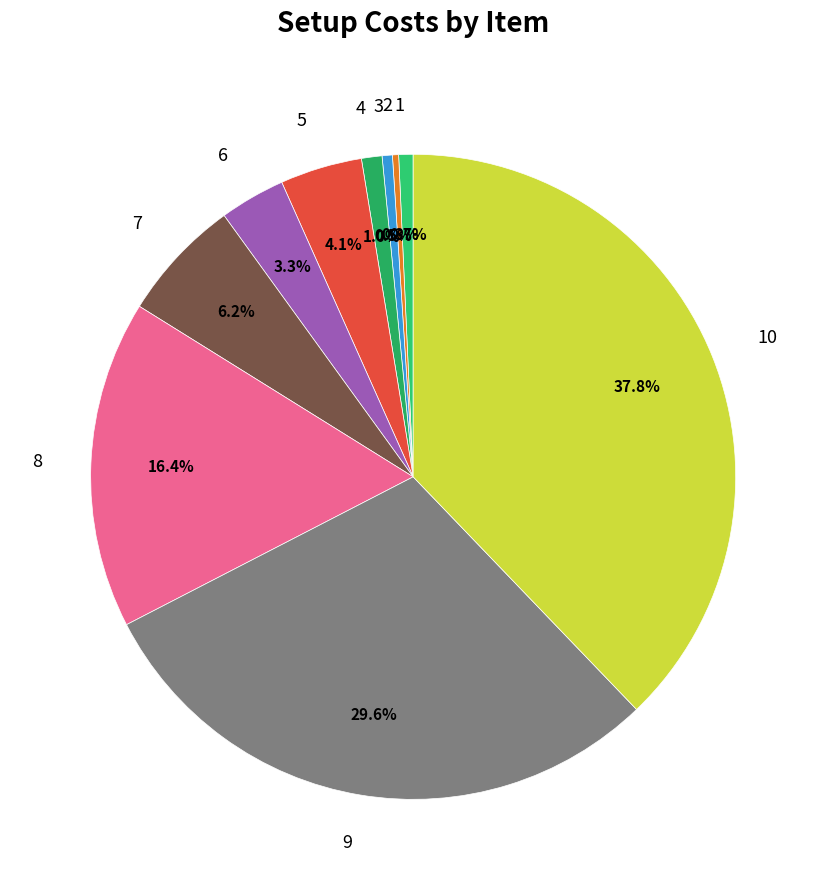

Which has a higher value, 8 or 7?

8